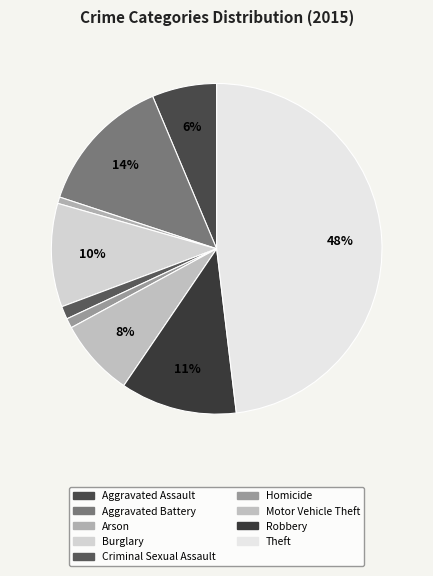

Is it true that Homicide is 1% of the pie?

True